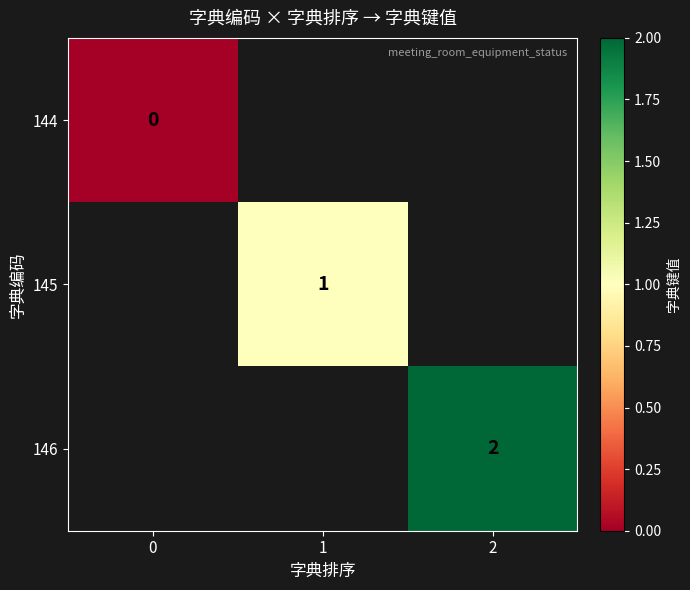

The 145 series shows 1 at 1. True or false?

True